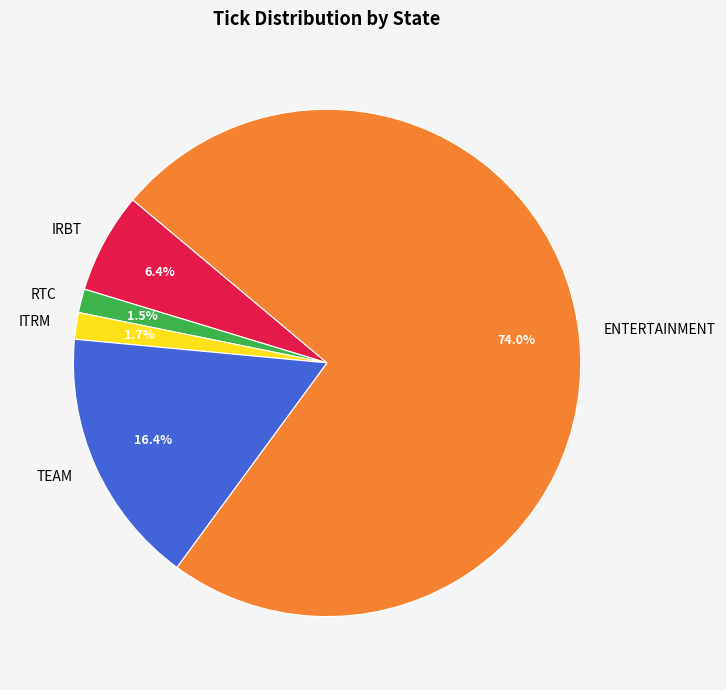

What is the largest slice in the pie chart?

ENTERTAINMENT